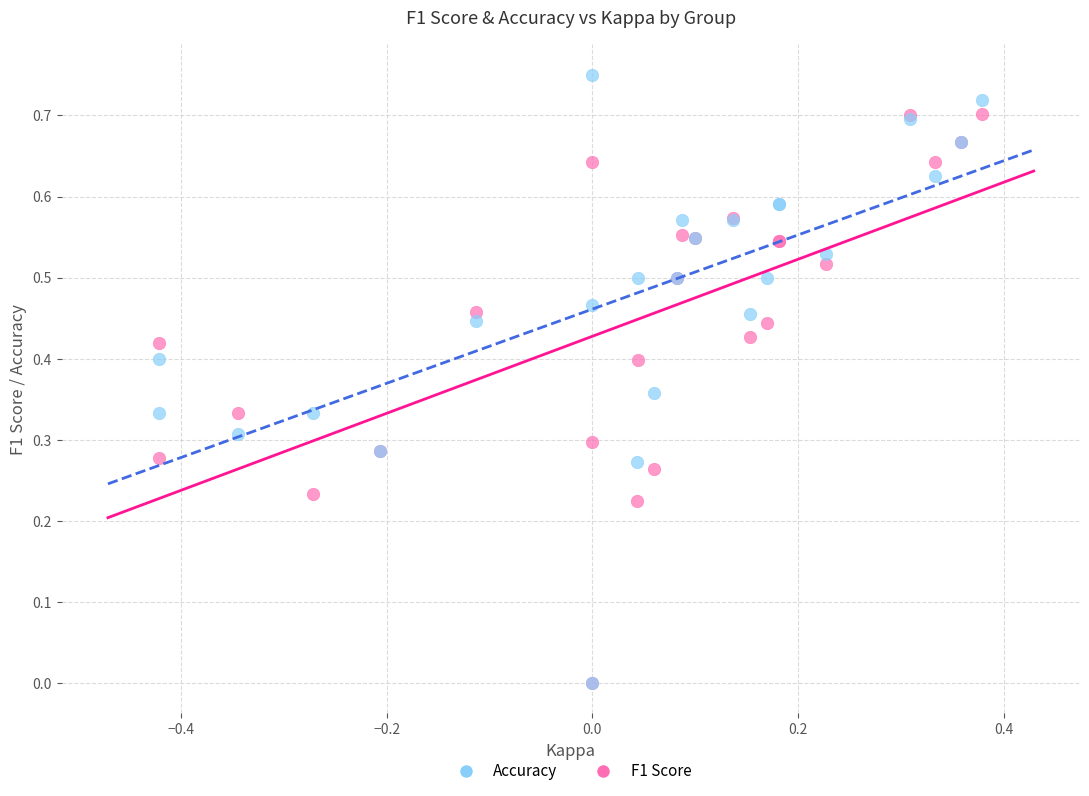

What are all the series names shown in the legend?

Accuracy, F1 Score